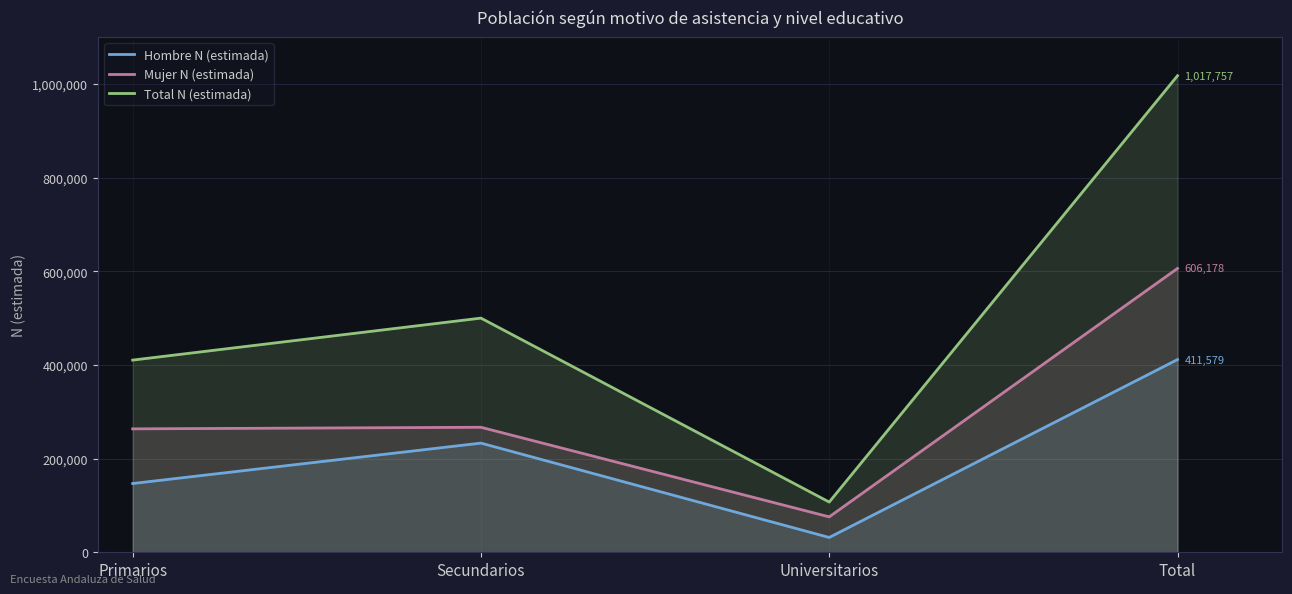

Reading left to right, list all the values displayed in this chart.

Hombre N (estimada): Primarios=146839	Secundarios=233129	Universitarios=31611	Total=411579
Mujer N (estimada): Primarios=263586	Secundarios=266957	Universitarios=75635	Total=606178
Total N (estimada): Primarios=410425	Secundarios=500086	Universitarios=107246	Total=1017757